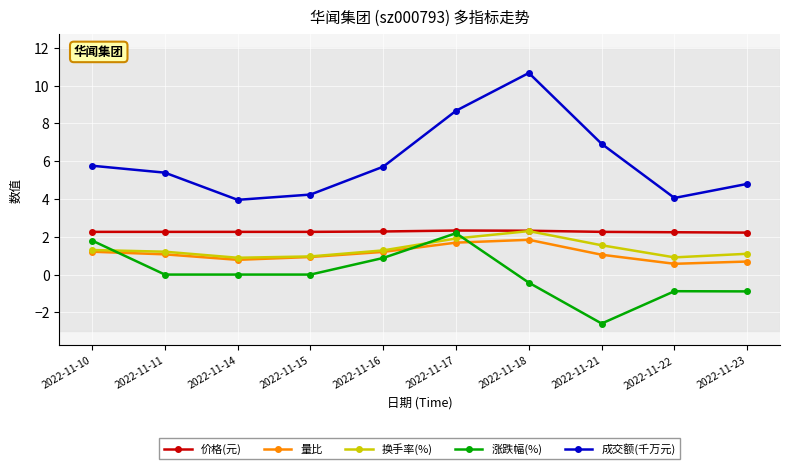

In 涨跌幅(%), how many points are higher than both neighbors (excluding endpoints)?

2